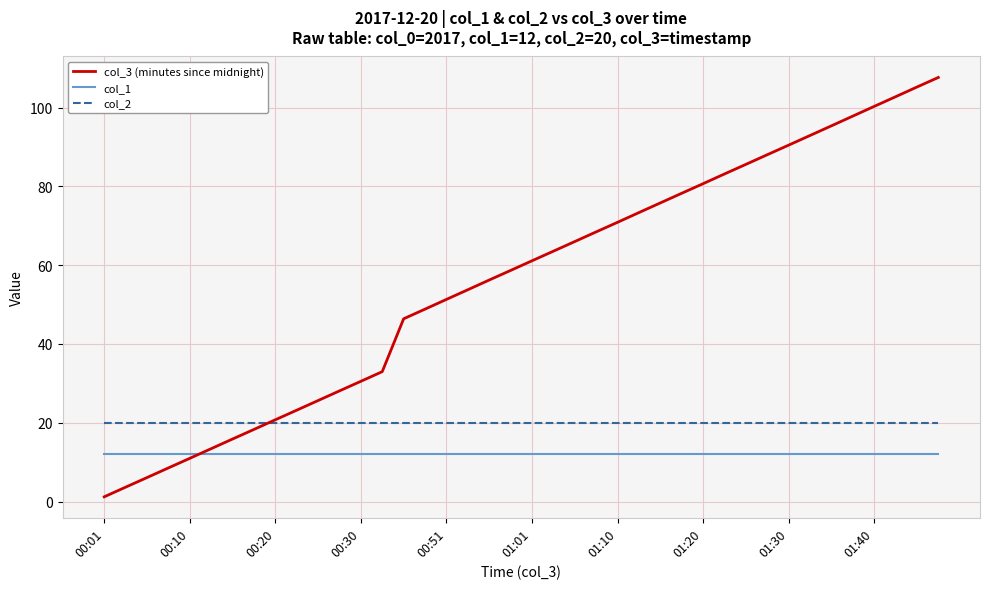

Which series has the largest total across all categories?

col_3 (minutes since midnight)